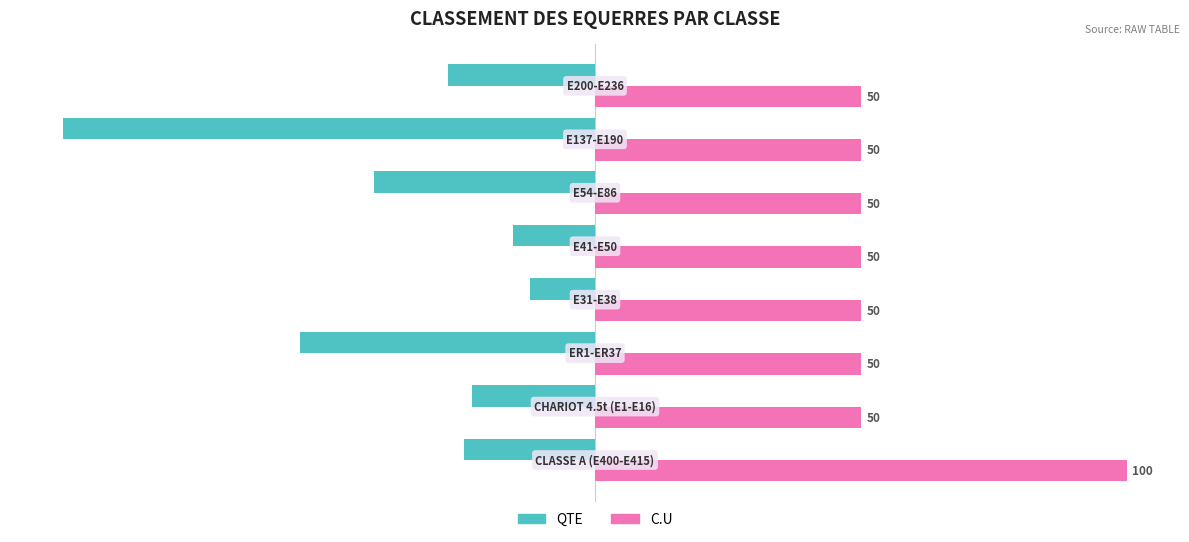

Which series has the largest total across all categories?

C.U